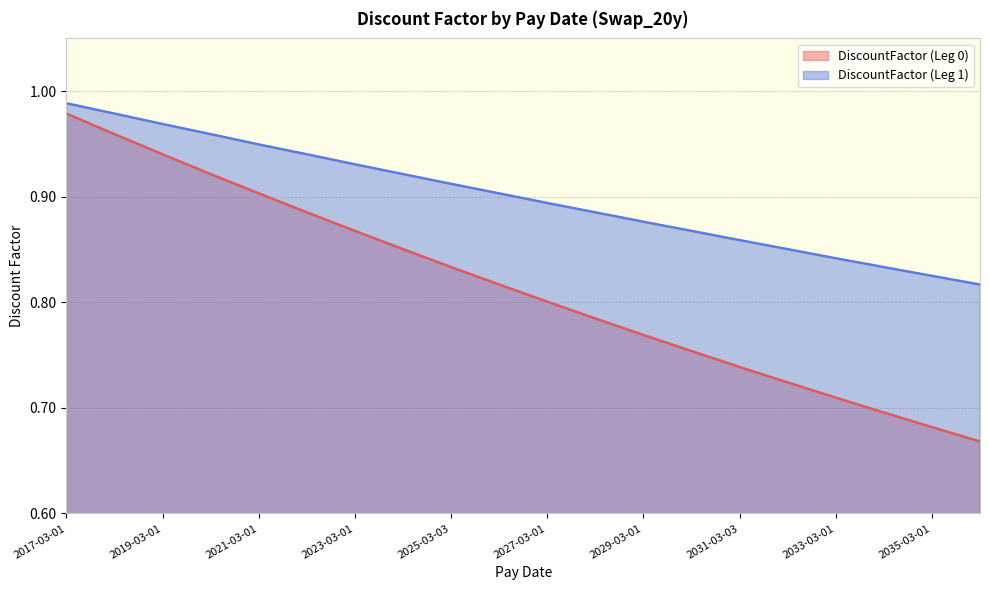

What is the greatest value displayed?

1.0